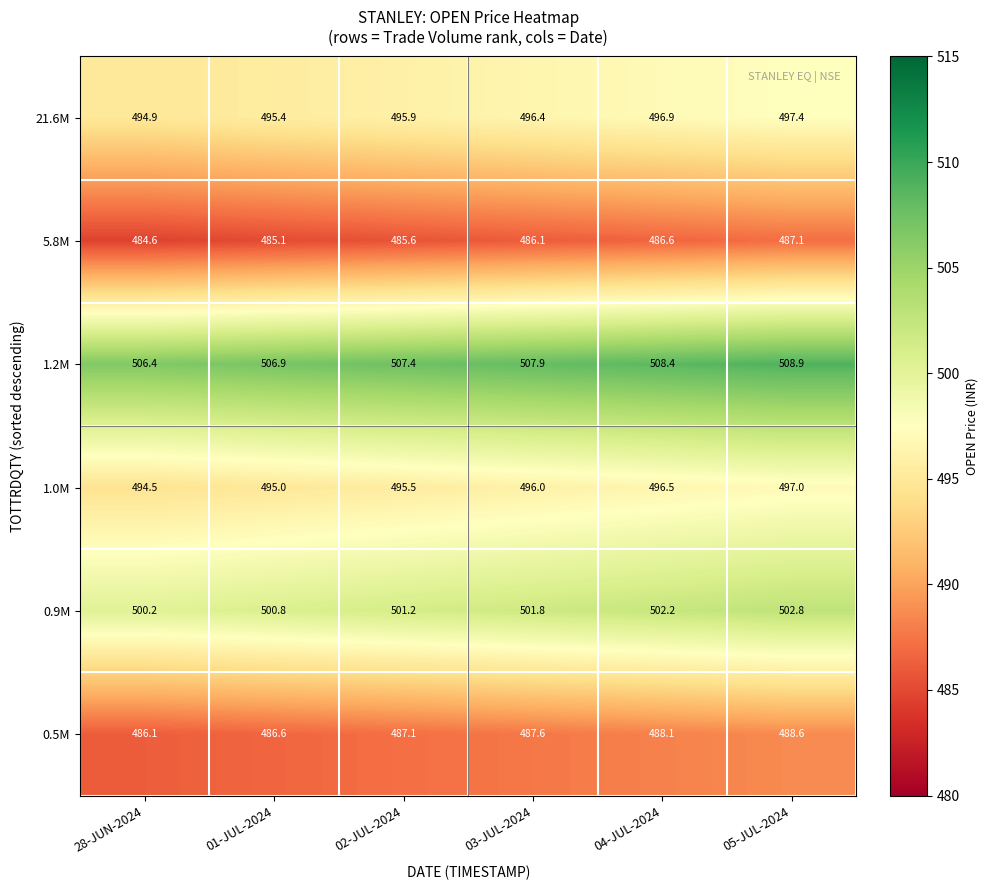

What is the difference between the maximum and minimum values in the 0.9M series?

2.6